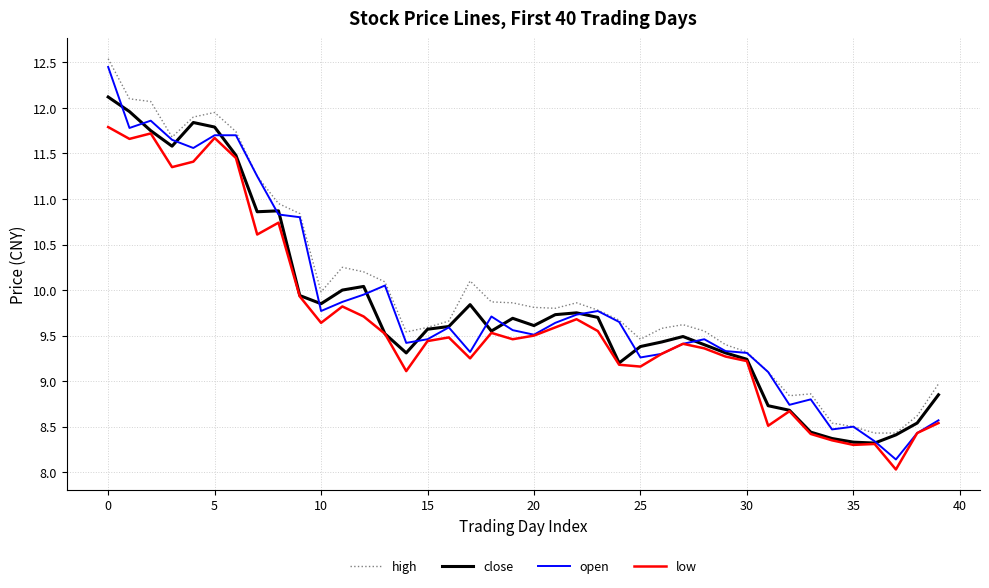

What is the smallest value displayed?

8.0